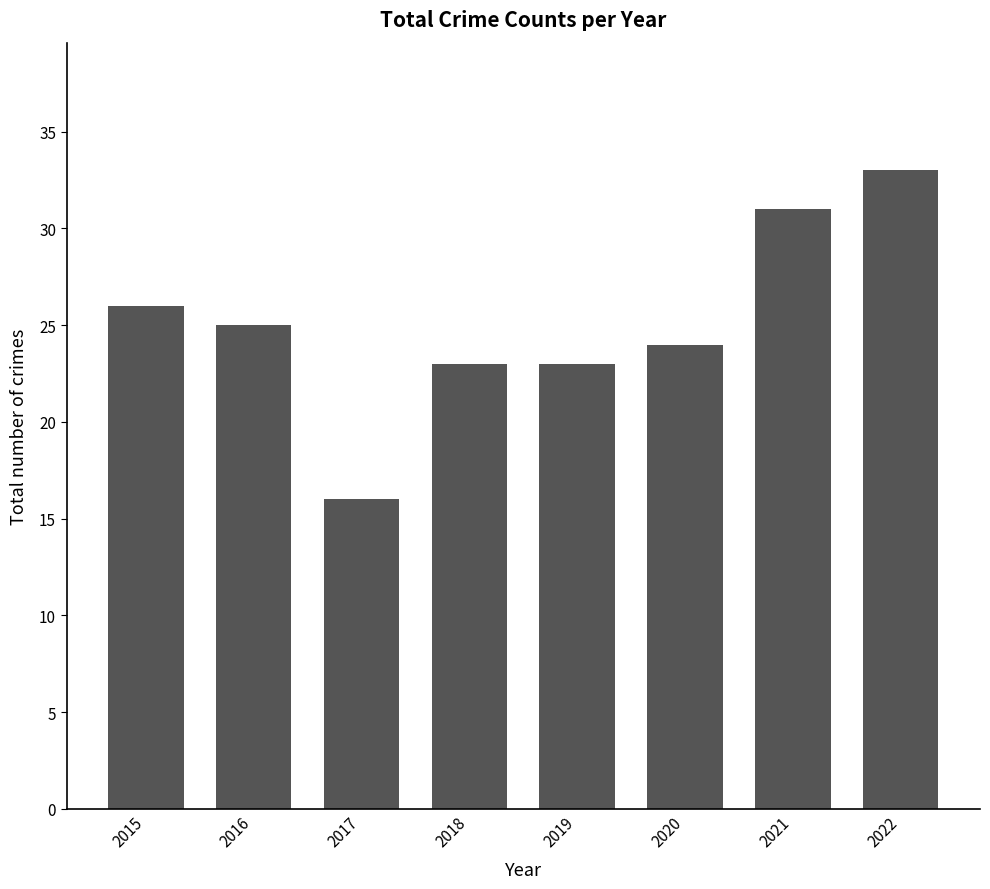

What is the sum of all values?

201